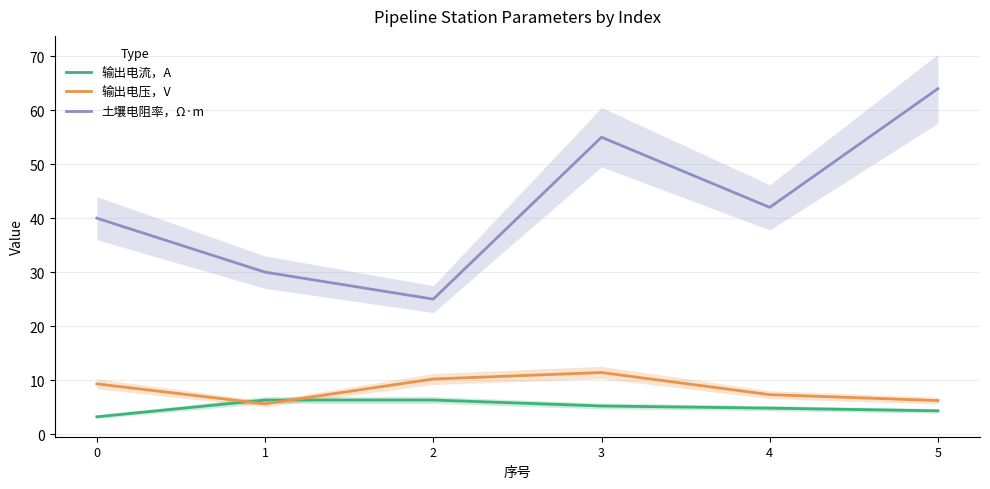

What is the total value across all series at 1?

41.9